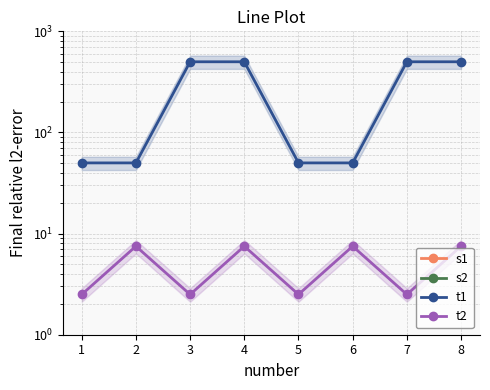

At how many categories does at least one series exceed 214?

4